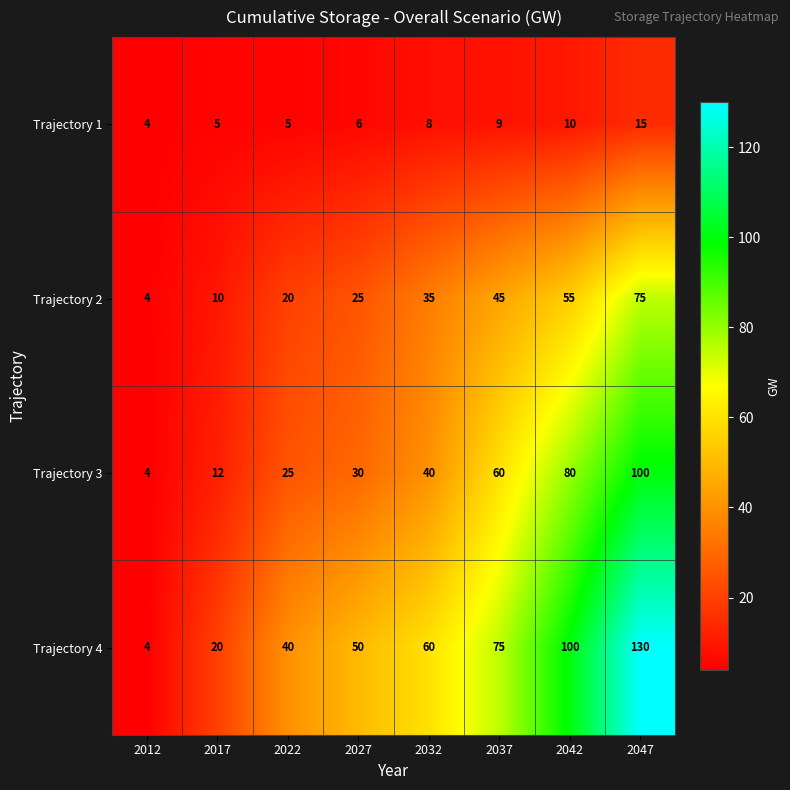

What value does the Trajectory 4 series have at 2037?

75